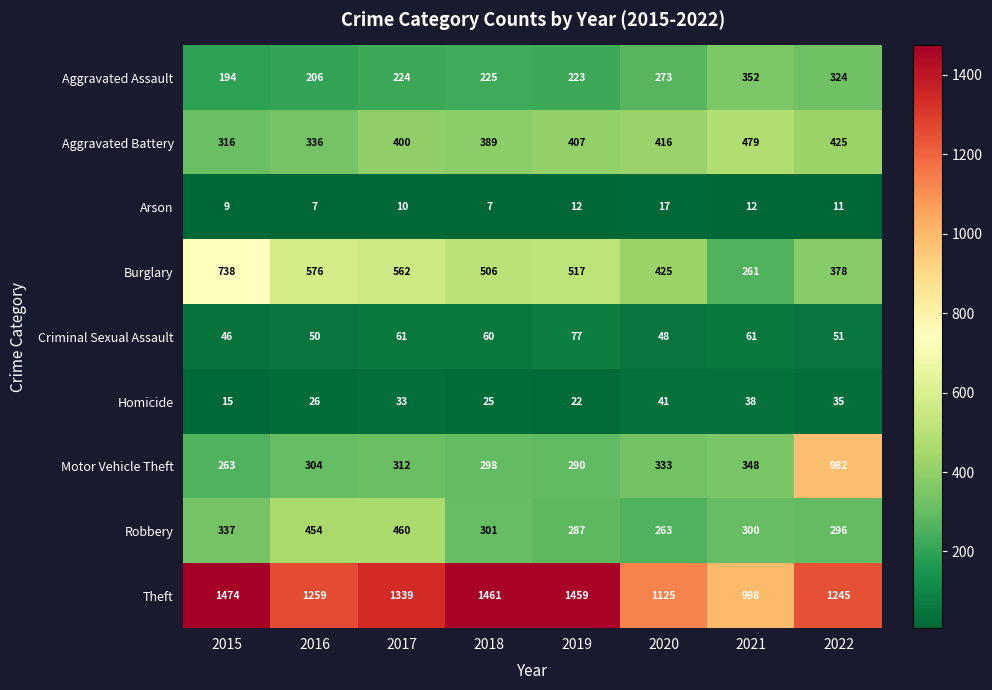

What is the maximum value shown in the chart?

1474